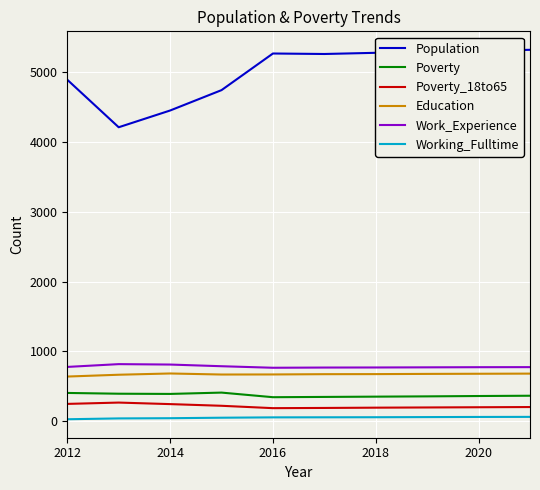

True or false: Working_Fulltime and Education intersect in this chart.

False